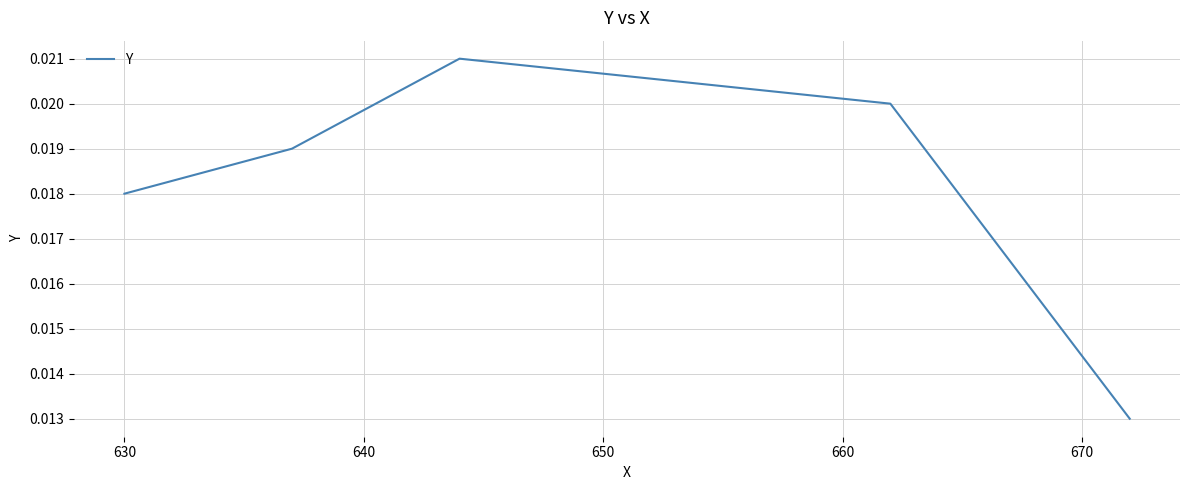

How many interior local peaks (higher than both neighbors) does the data have?

1